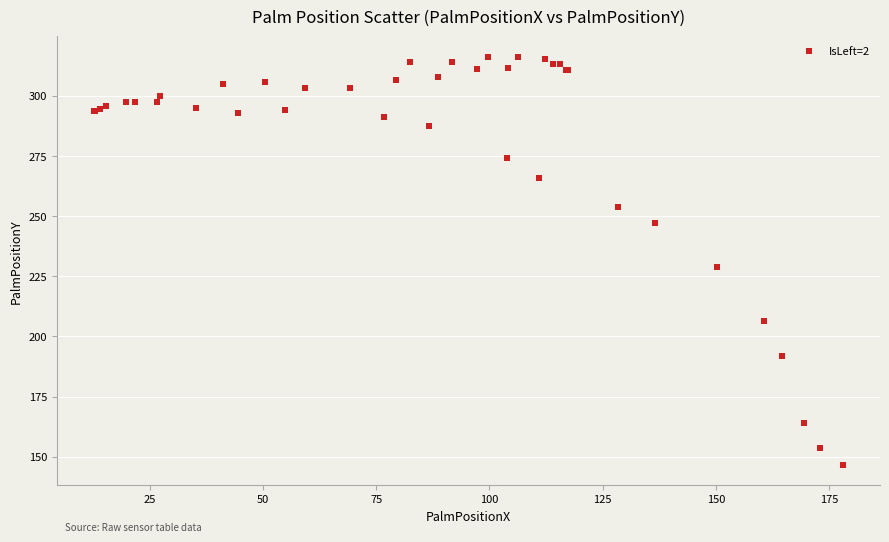

What Y value in the scatter plot is closest to 231?

228.7